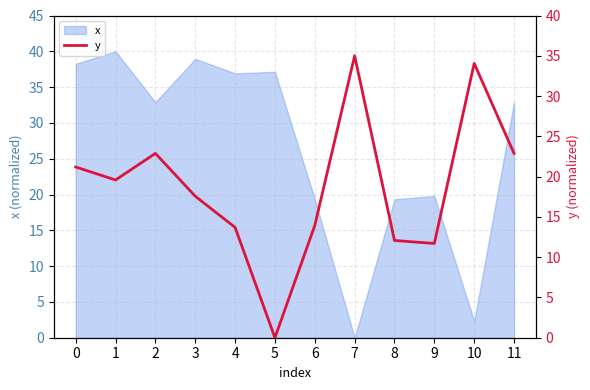

List the labels in order of value, largest first.

7, 10, 2, 11, 0, 1, 3, 6, 4, 8, 9, 5